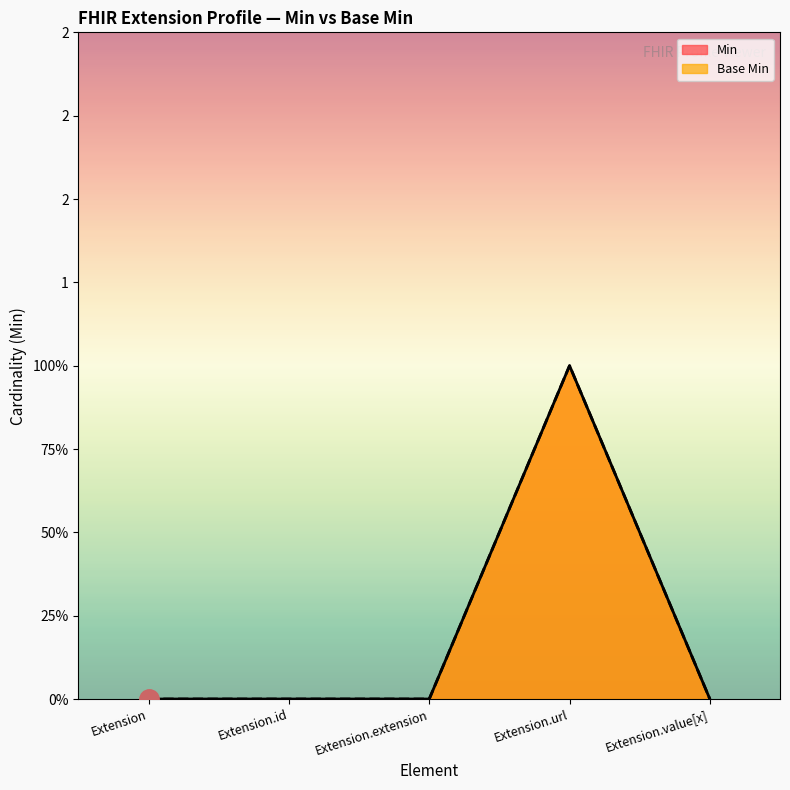

Is it true that Min equals 1 at Extension.extension?

False